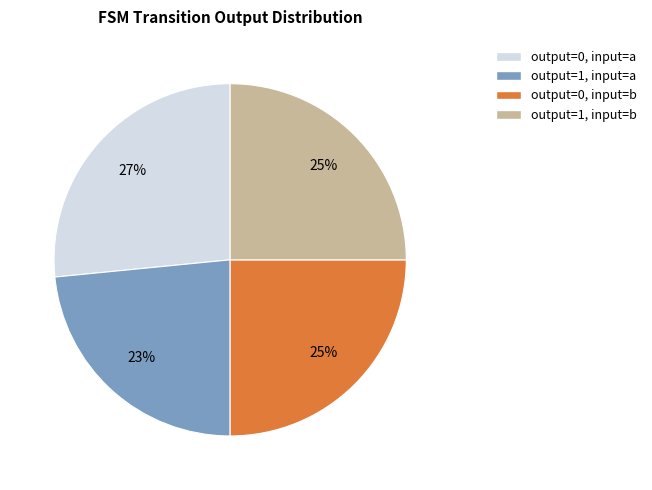

Is there any slice that represents more than half of the pie?

No